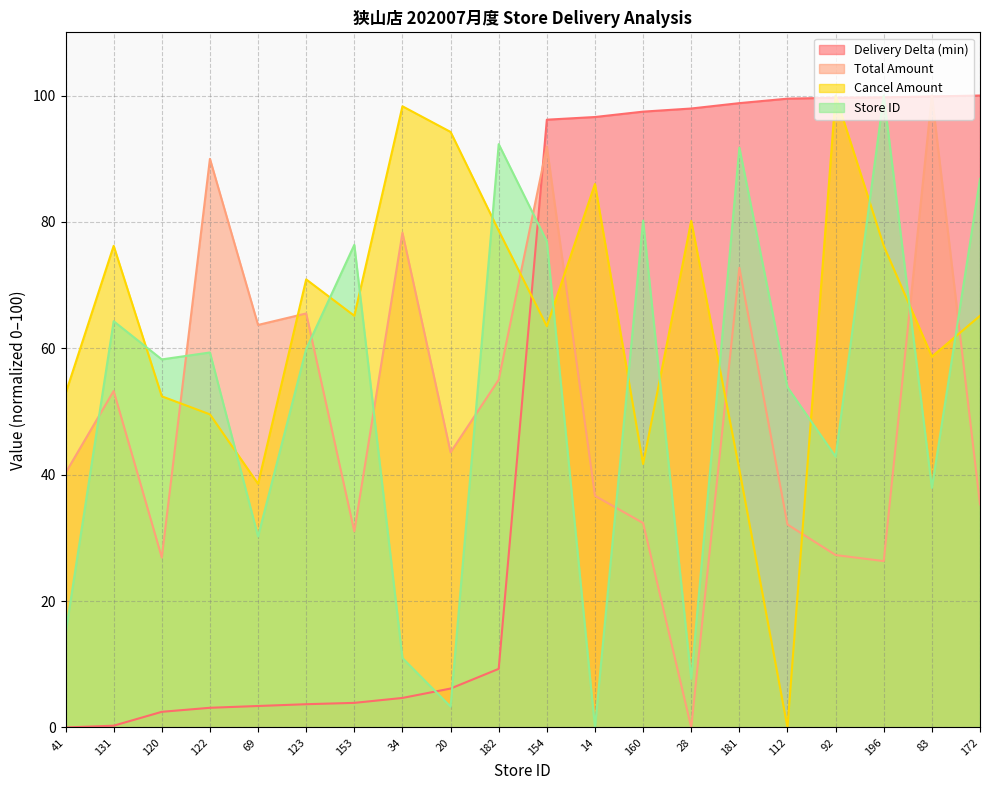

Which series has the largest total across all categories?

Cancel Amount